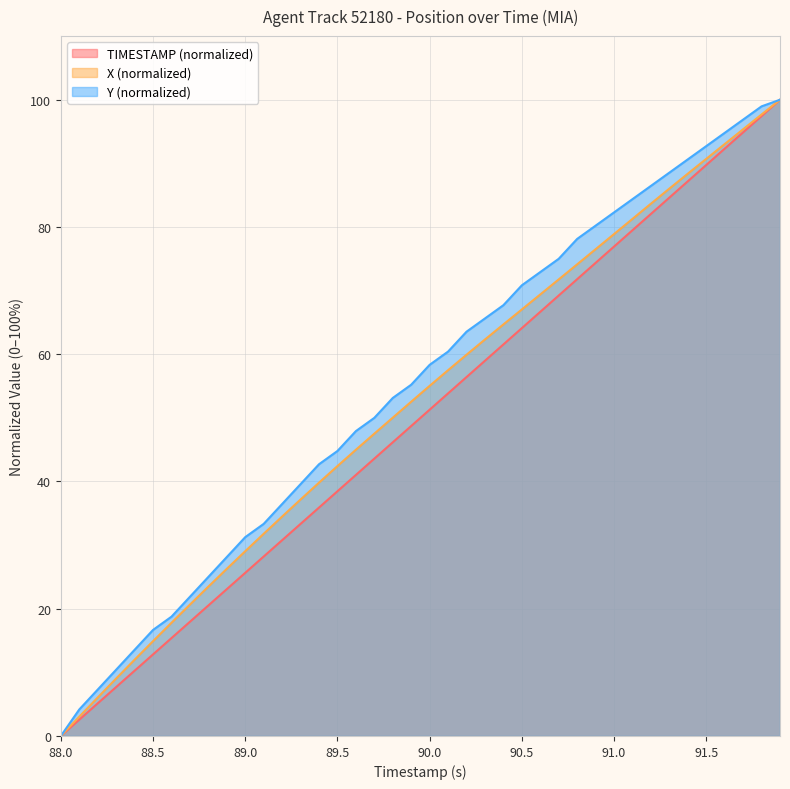

True or false: TIMESTAMP and X cross at least once.

False